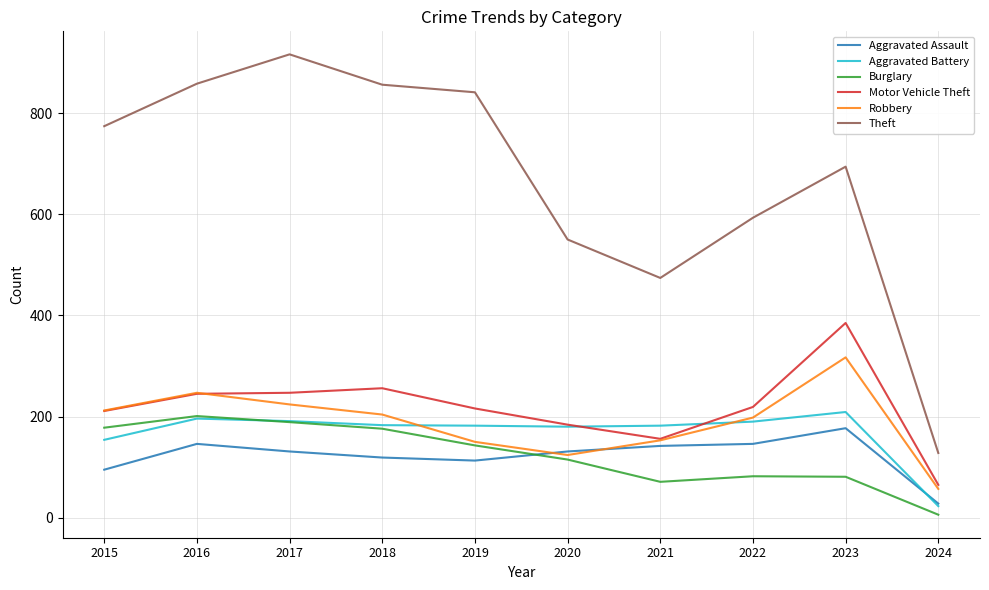

What is the lowest value of the Robbery series?

57